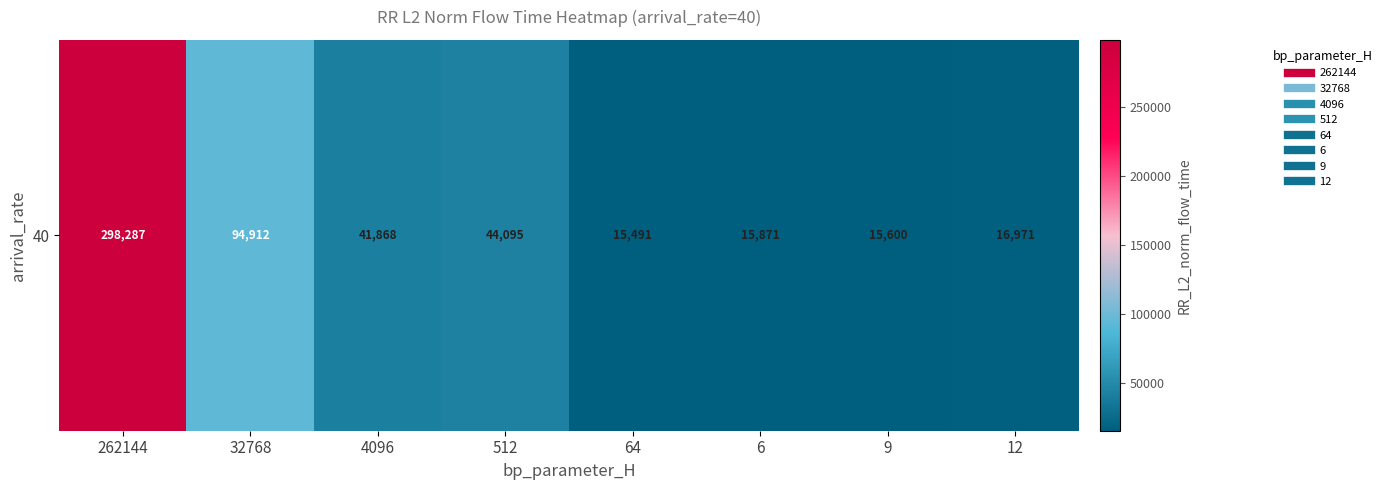

What is the sum of all values?

543095.5